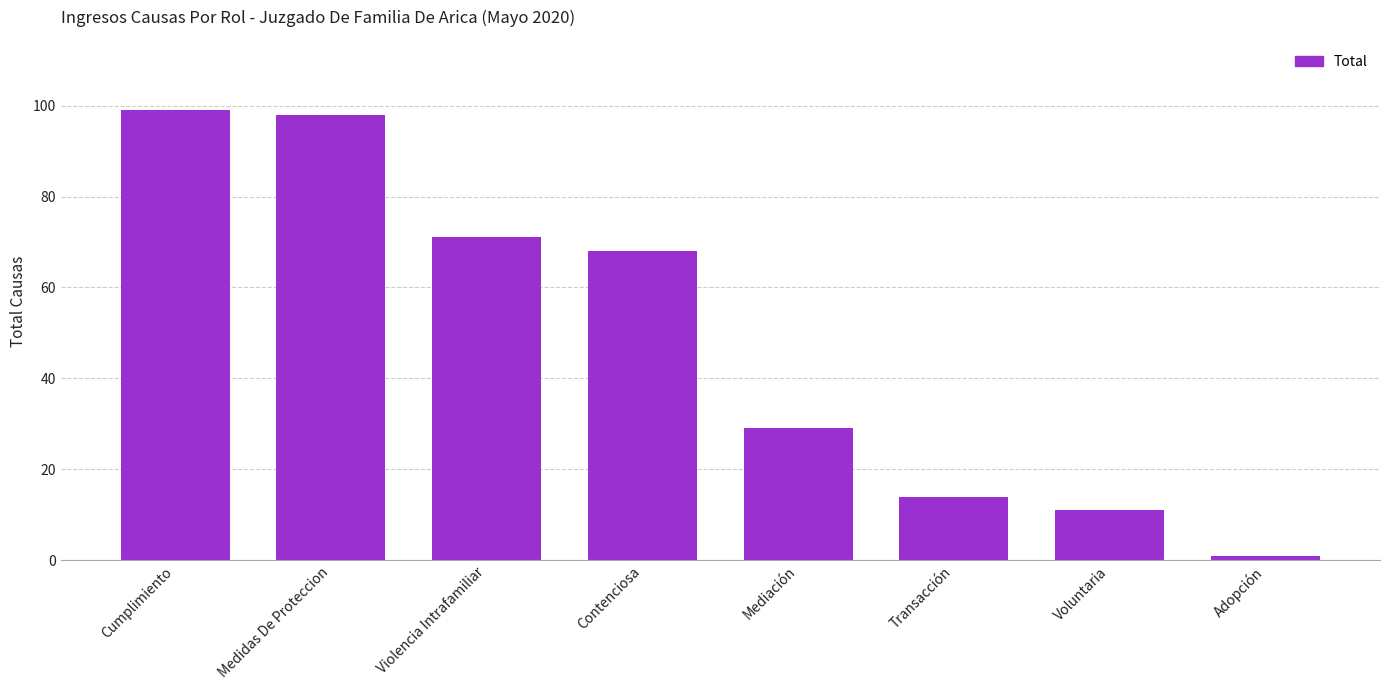

What is the label of the 4th bar from the right?

Mediación